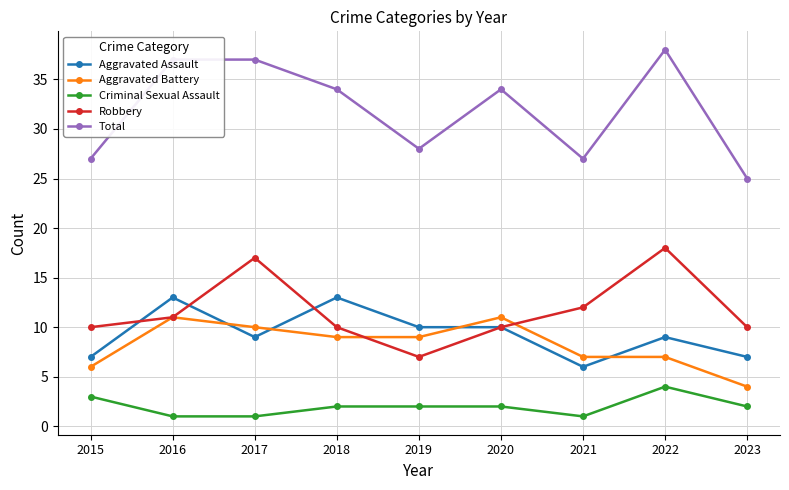

The Robbery series shows 17 at 2015. True or false?

False